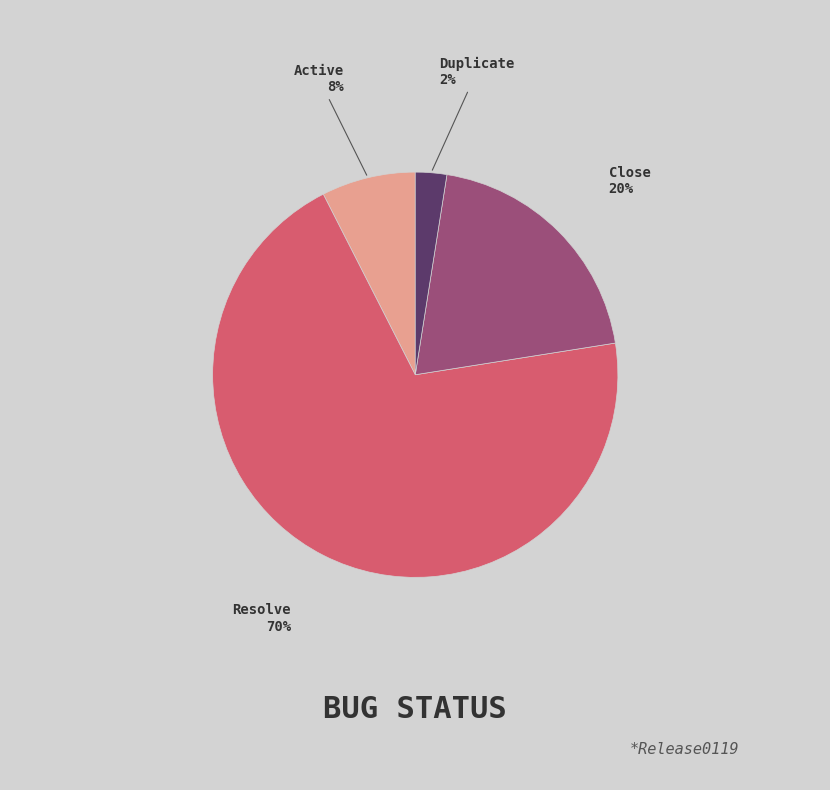

Which category accounts for the majority?

Resolve